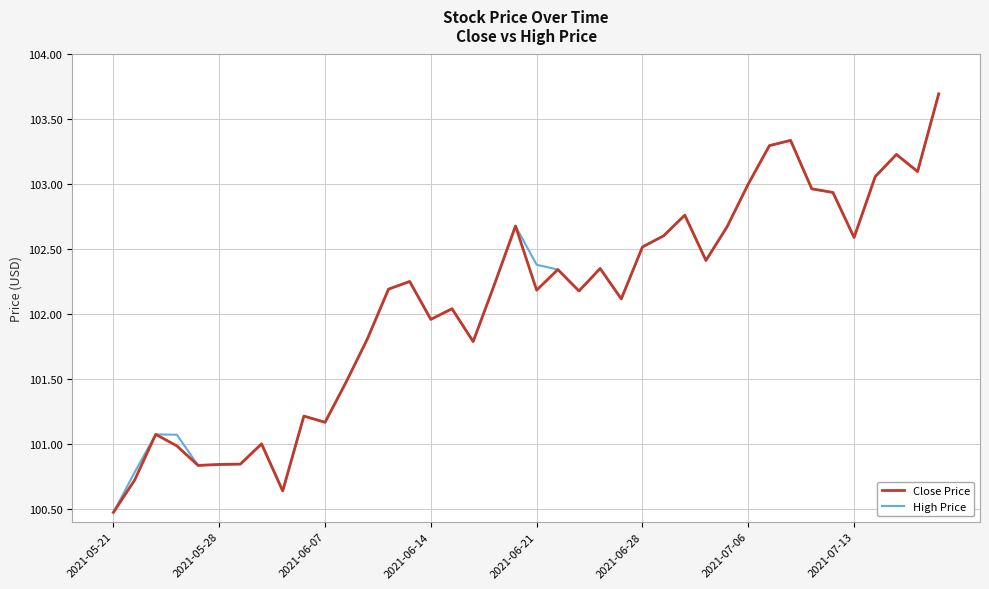

What is the maximum value for High Price?

103.7